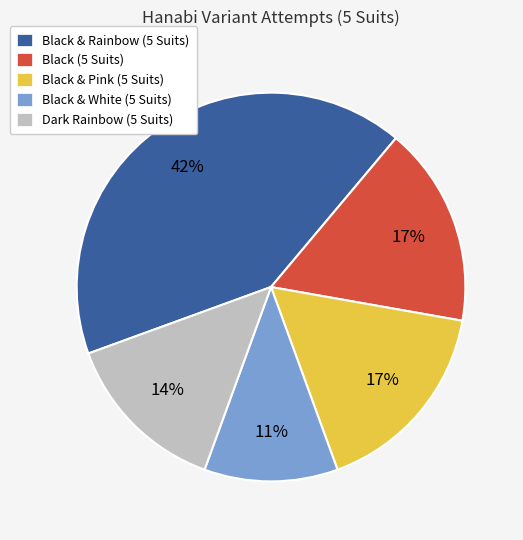

Which slice is the largest?

Black & Rainbow (5 Suits)